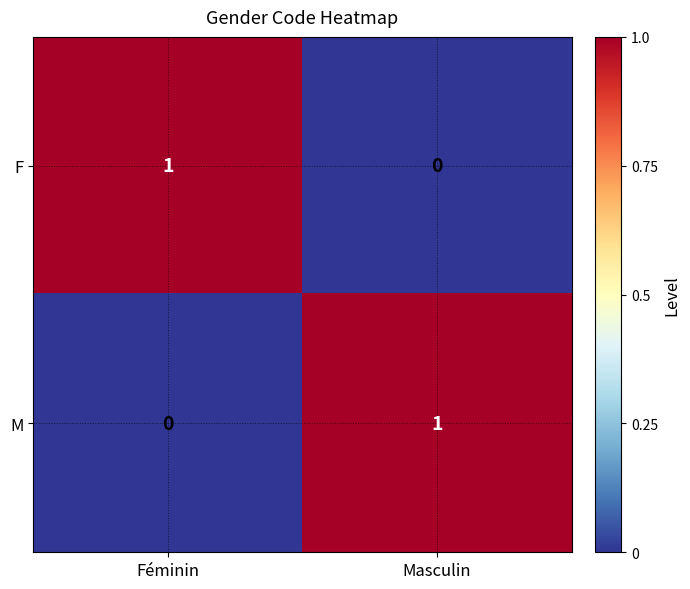

Reading left to right, what are all the values shown in this chart?

F: 1	0
M: 0	1